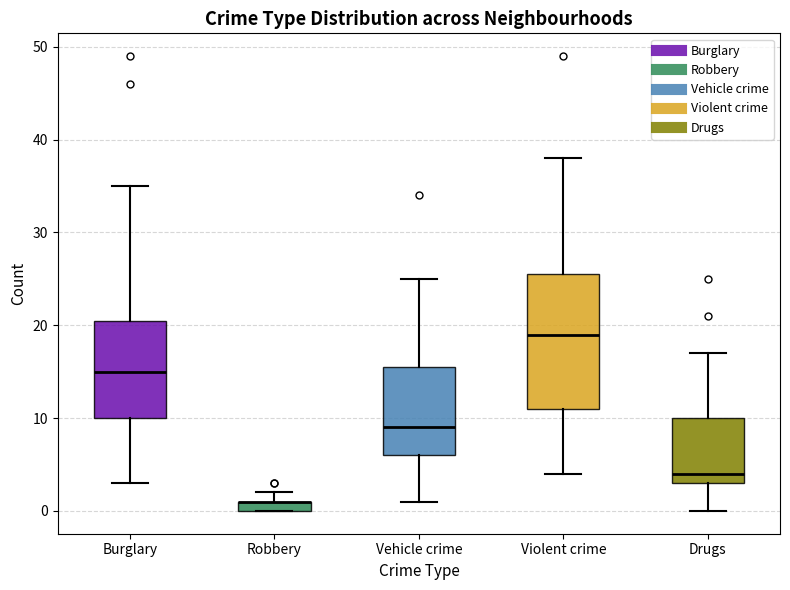

Which box is the tallest, from its lower edge to its upper edge?

Violent crime